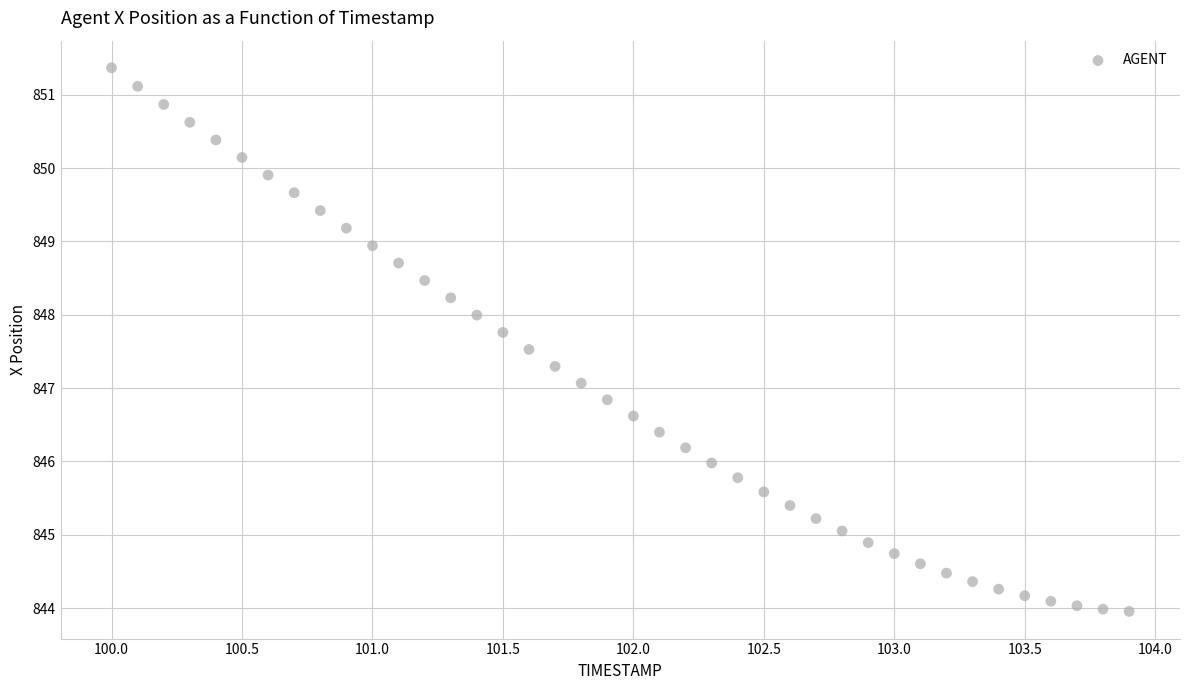

What is the range of X values (max minus min)?

3.9